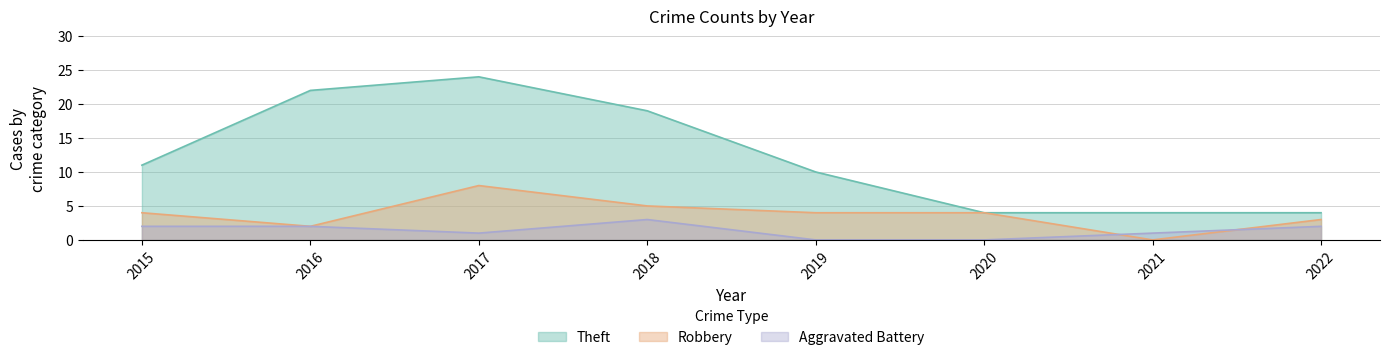

Which series changed the most between 2016 and 2017?

Robbery